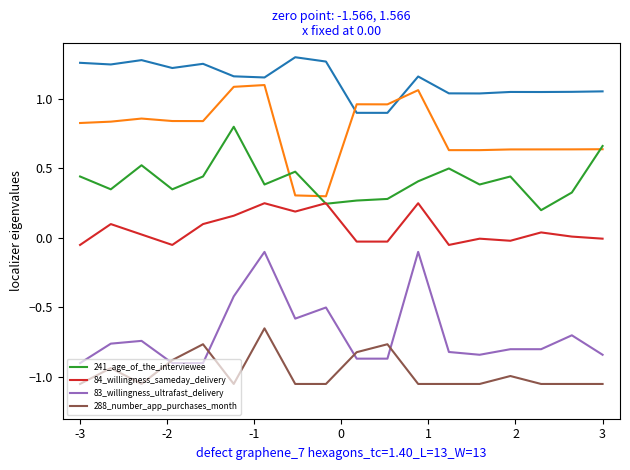

True or false: 241_age_of_the_interviewee and 288_number_app_purchases_month cross at least once.

False